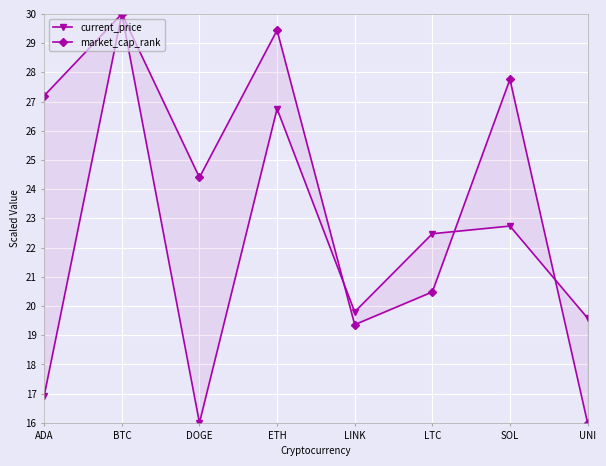

Which category has the lowest value in the market_cap_rank series?

UNI